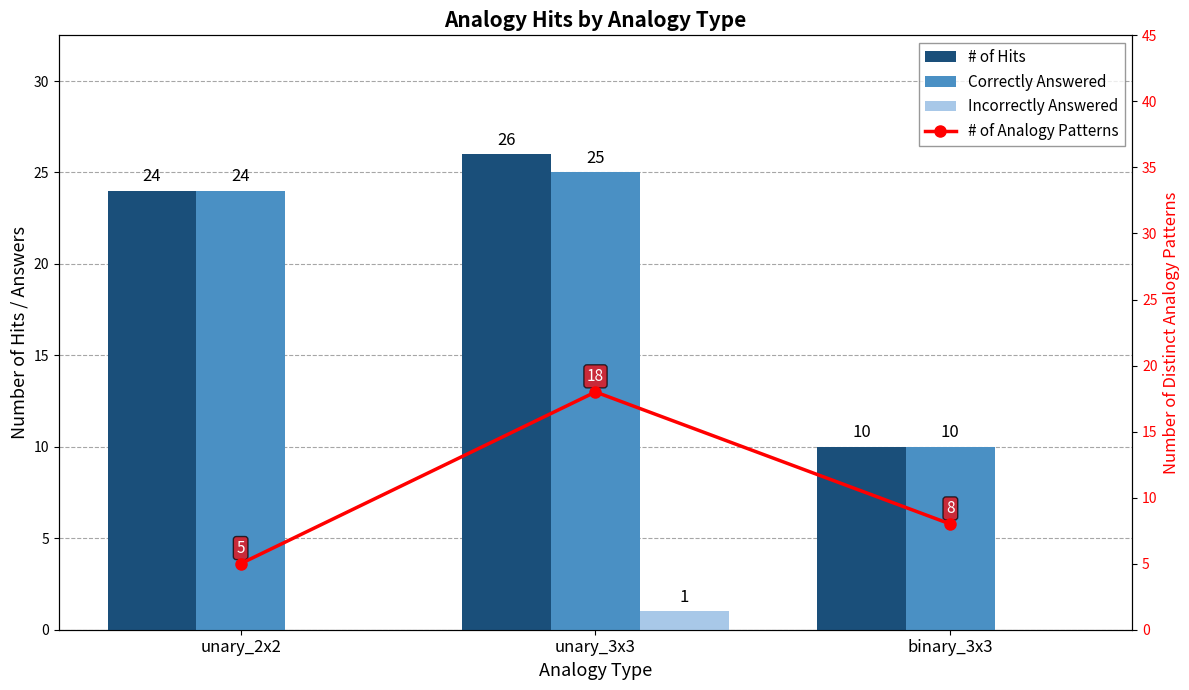

What position from the left is unary_2x2?

1